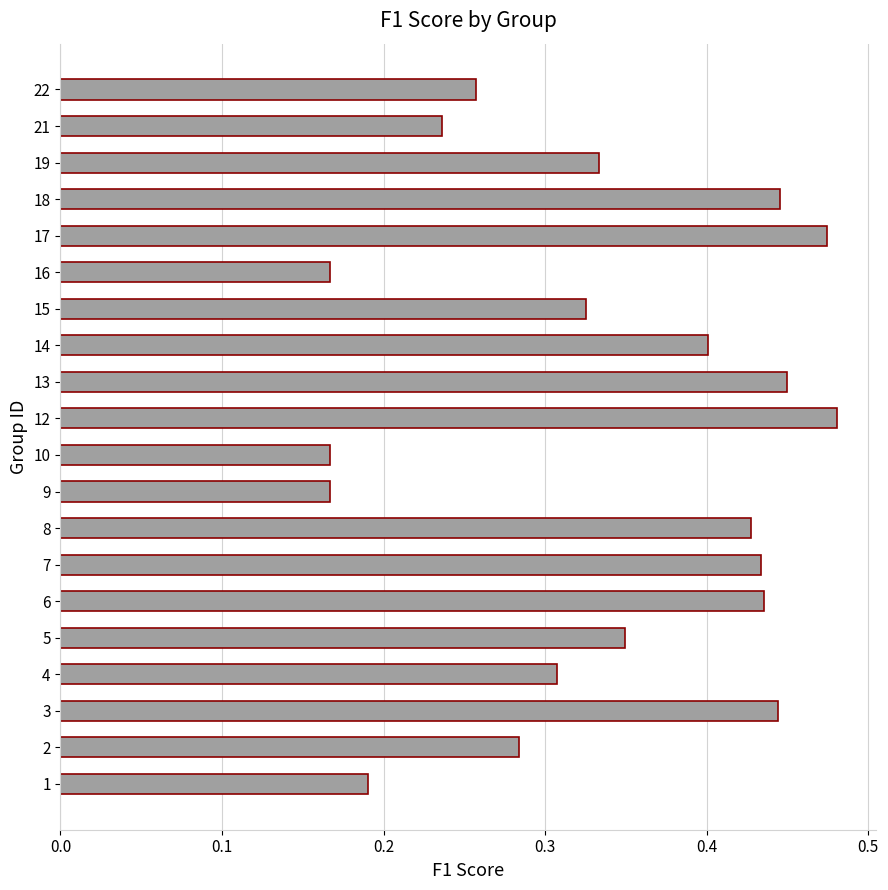

True or false: the data shows 0.1 at 21.

False